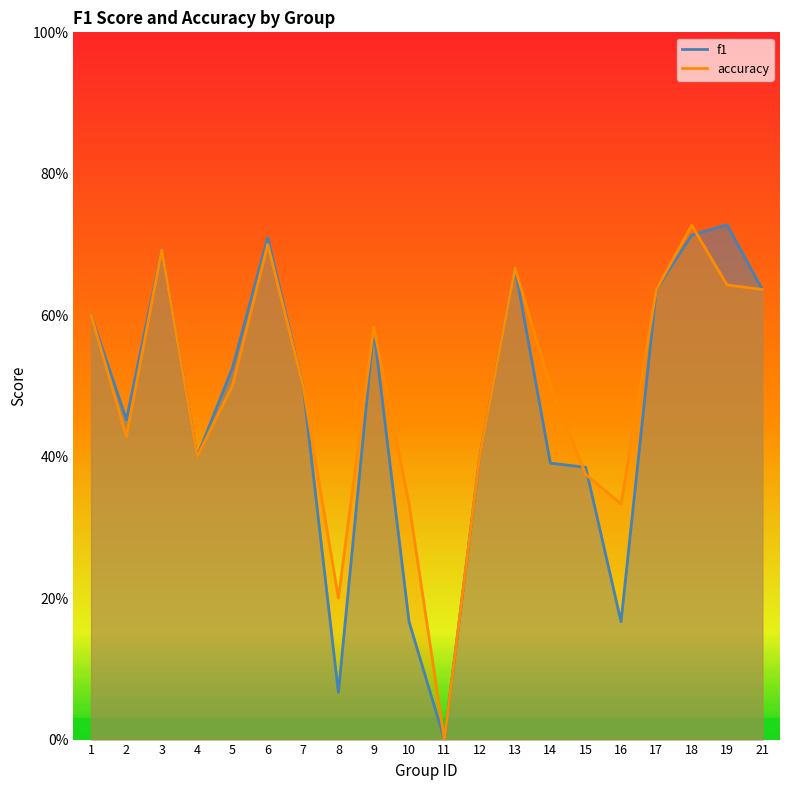

After their last crossing, which series has the higher values: accuracy or f1?

f1